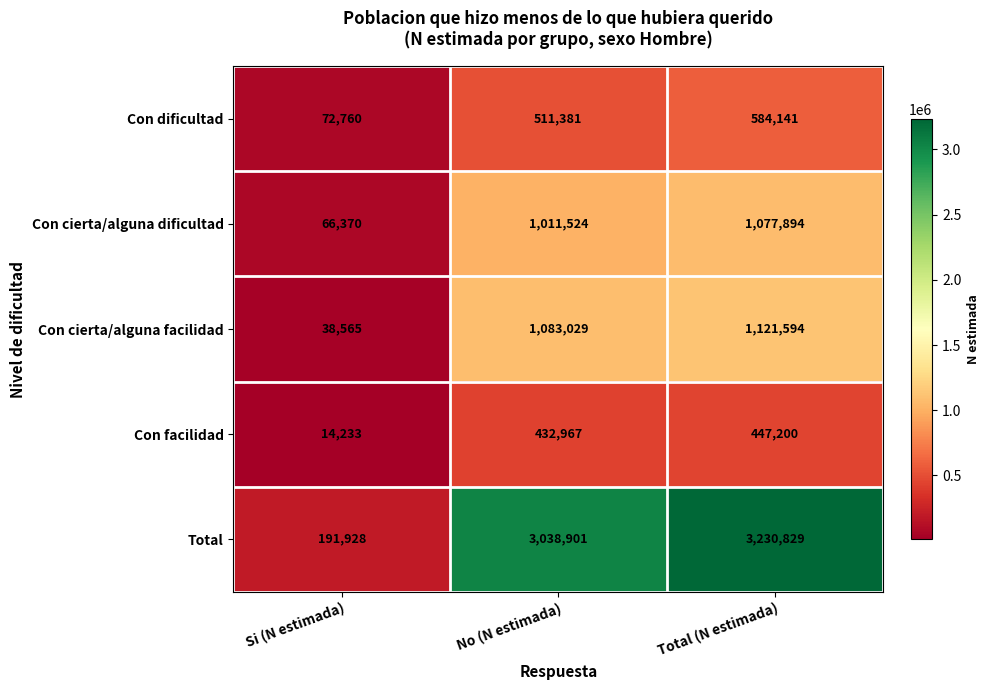

Reading right to left, transcribe all the data shown in this chart.

Con dificultad: Total (N estimada)=584141	No (N estimada)=511381	Si (N estimada)=72760
Con cierta/alguna dificultad: Total (N estimada)=1077894	No (N estimada)=1011524	Si (N estimada)=66370
Con cierta/alguna facilidad: Total (N estimada)=1121594	No (N estimada)=1083029	Si (N estimada)=38565
Con facilidad: Total (N estimada)=447200	No (N estimada)=432967	Si (N estimada)=14233
Total: Total (N estimada)=3230829	No (N estimada)=3038901	Si (N estimada)=191928